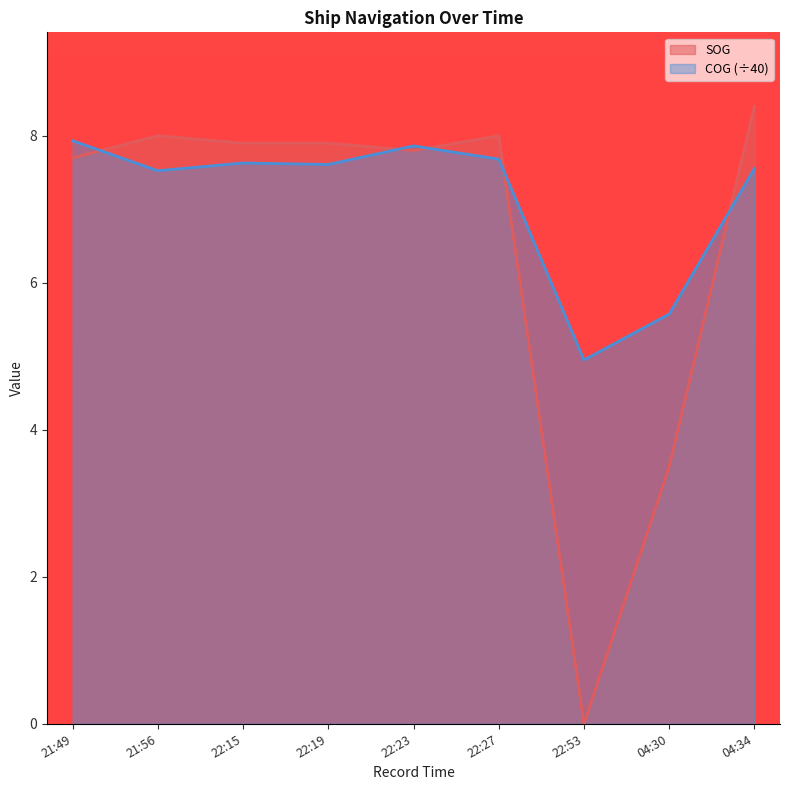

Which category has the highest value in the SOG series?

04:34